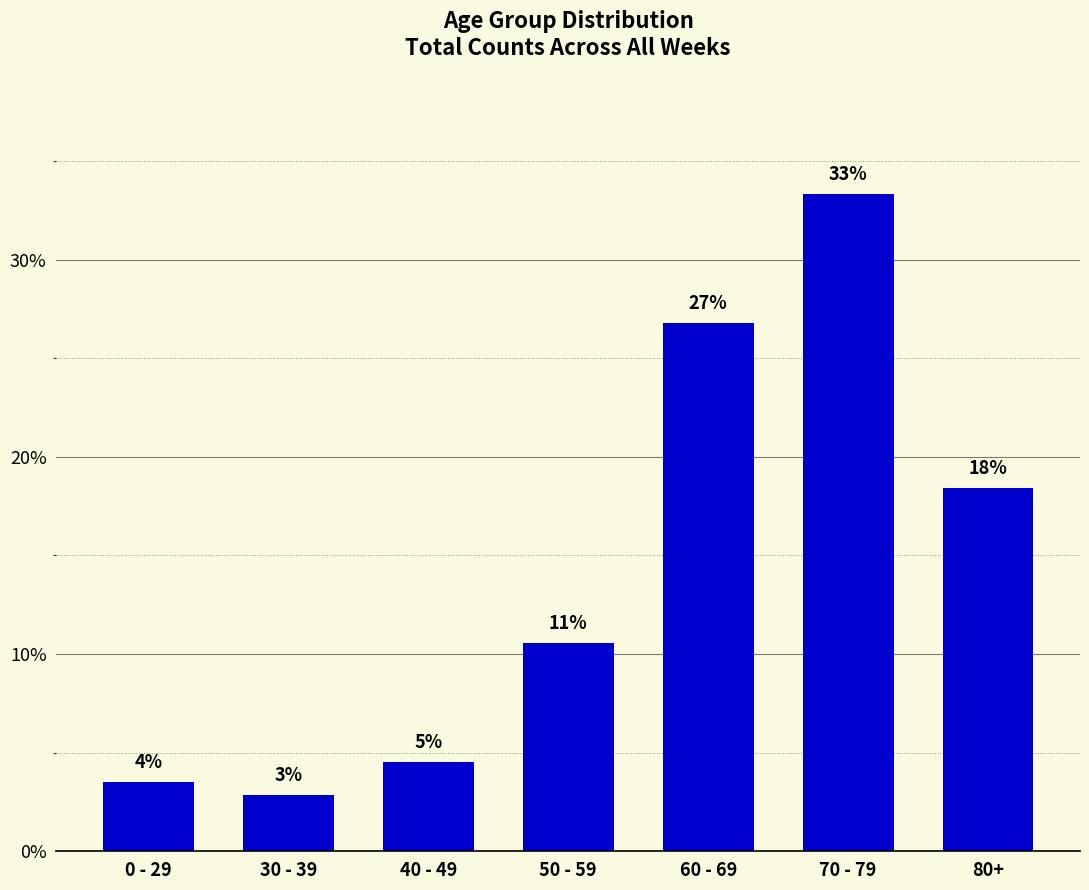

List the labels in order of value, smallest first.

30 - 39, 0 - 29, 40 - 49, 50 - 59, 80+, 60 - 69, 70 - 79